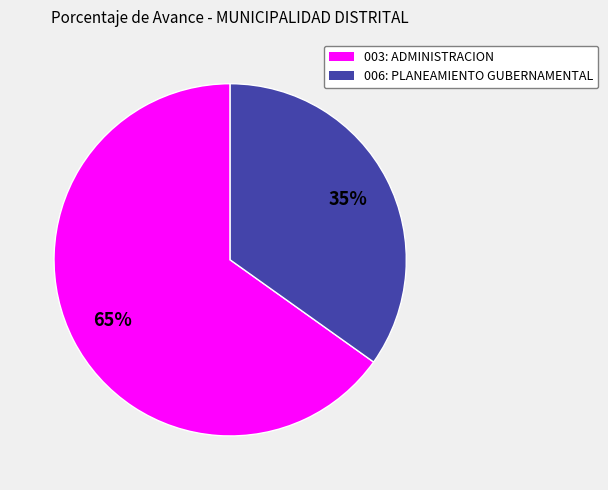

Does 006: PLANEAMIENTO GUBERNAMENTAL represent more than half of the total?

No